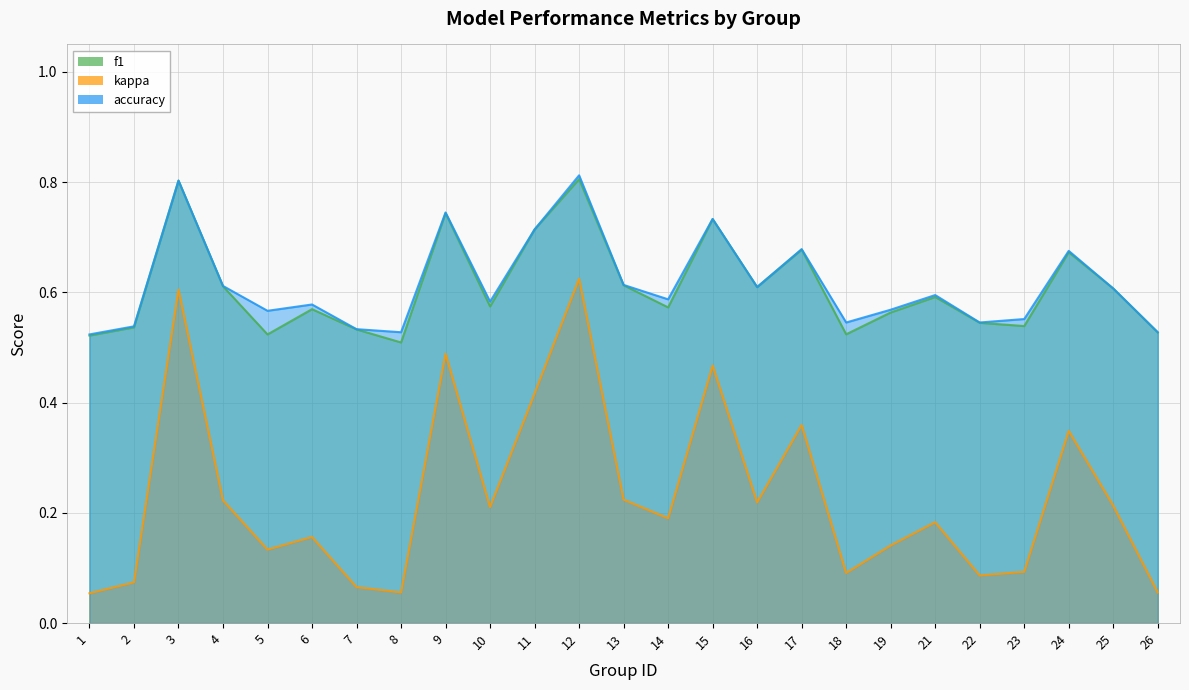

Reading left to right, transcribe all the data shown in this chart.

f1: 1=0.5	2=0.5	3=0.8	4=0.6	5=0.5	6=0.6	7=0.5	8=0.5	9=0.7	10=0.6	11=0.7	12=0.8	13=0.6	14=0.6	15=0.7	16=0.6	17=0.7	18=0.5	19=0.6	21=0.6	22=0.5	23=0.5	24=0.7	25=0.6	26=0.5
kappa: 1=0.1	2=0.1	3=0.6	4=0.2	5=0.1	6=0.2	7=0.1	8=0.1	9=0.5	10=0.2	11=0.4	12=0.6	13=0.2	14=0.2	15=0.5	16=0.2	17=0.4	18=0.1	19=0.1	21=0.2	22=0.1	23=0.1	24=0.3	25=0.2	26=0.1
accuracy: 1=0.5	2=0.5	3=0.8	4=0.6	5=0.6	6=0.6	7=0.5	8=0.5	9=0.7	10=0.6	11=0.7	12=0.8	13=0.6	14=0.6	15=0.7	16=0.6	17=0.7	18=0.5	19=0.6	21=0.6	22=0.5	23=0.6	24=0.7	25=0.6	26=0.5